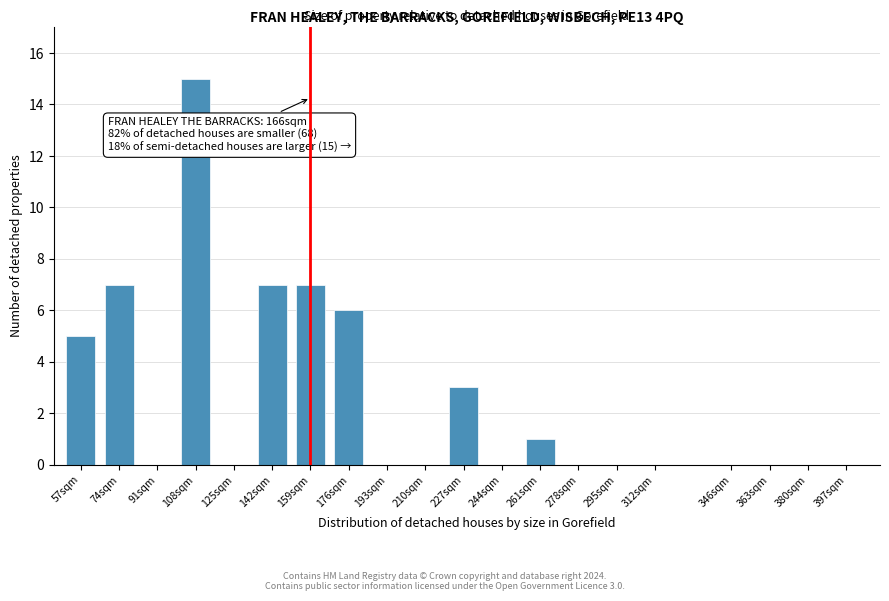

Reading left to right, list all the values displayed in this chart.

57sqm=5	74sqm=7	91sqm=0	108sqm=15	125sqm=0	142sqm=7	159sqm=7	176sqm=6	193sqm=0	210sqm=0	227sqm=3	244sqm=0	261sqm=1	278sqm=0	295sqm=0	312sqm=0	346sqm=0	363sqm=0	380sqm=0	397sqm=0